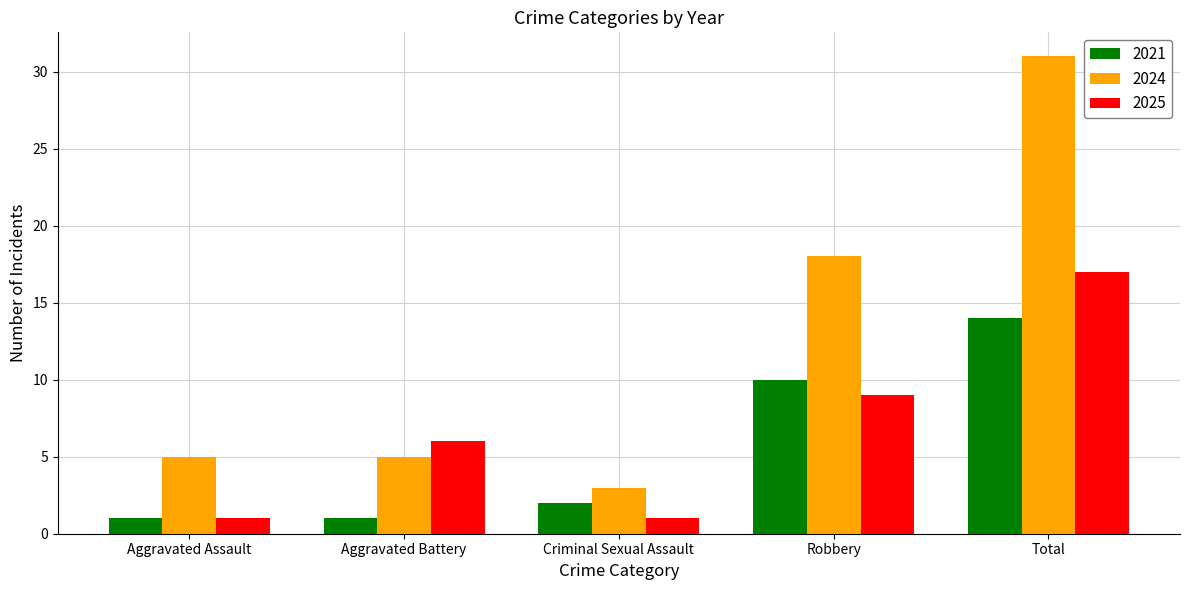

What is the difference between the 2021 values at Robbery and Criminal Sexual Assault?

8